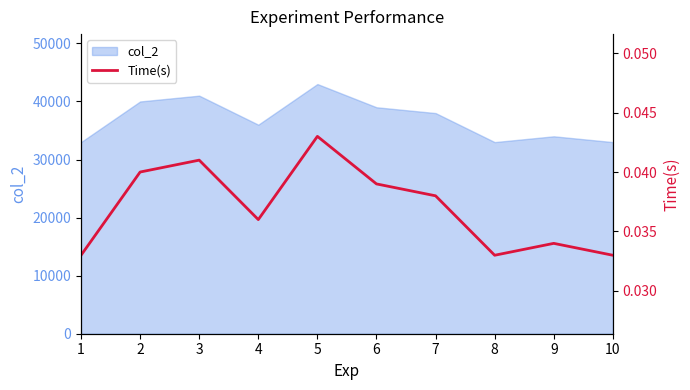

How many lines are shown in the chart?

1